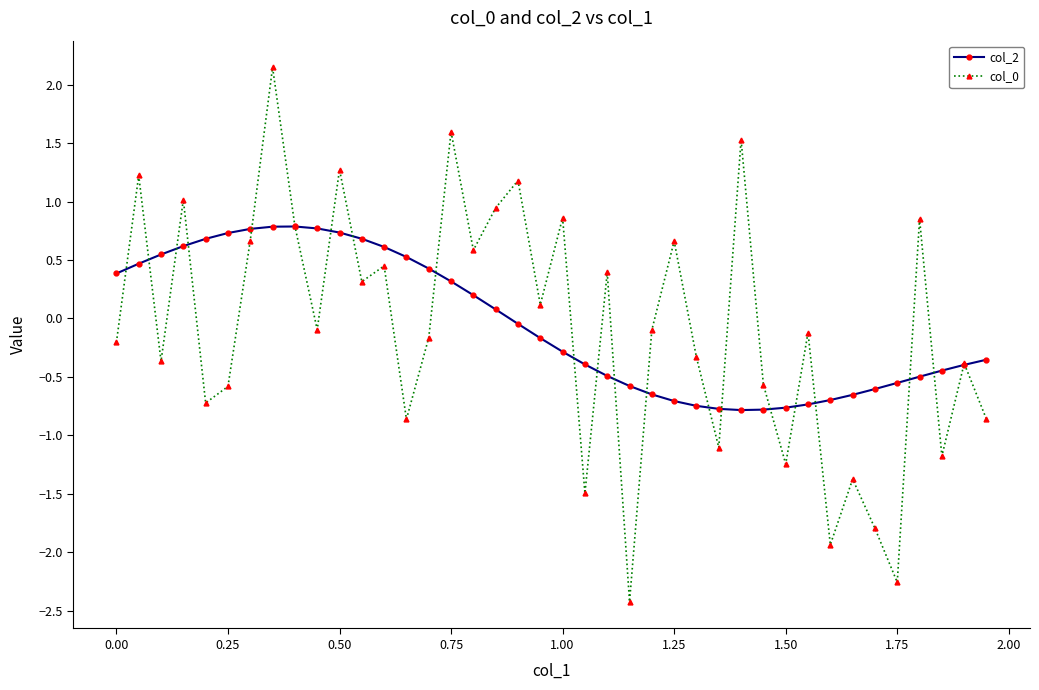

True or false: col_0 has more than 2 points higher than both neighbors.

True